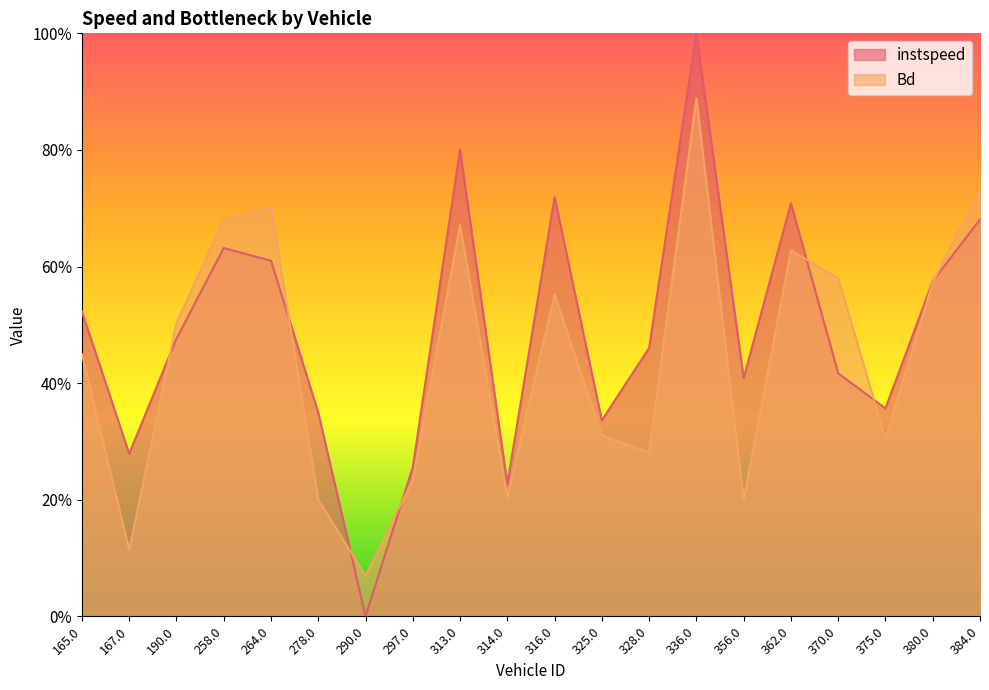

Where do instspeed and Bd first cross each other?

167.0 and 190.0